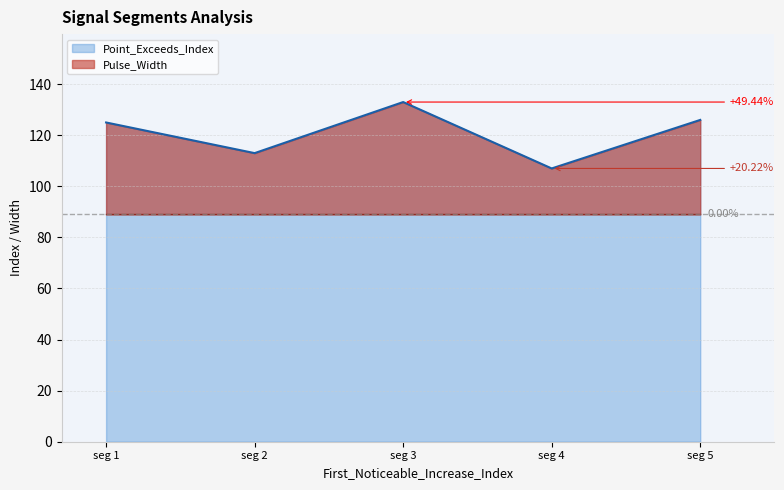

Count the number of categories in the chart.

5